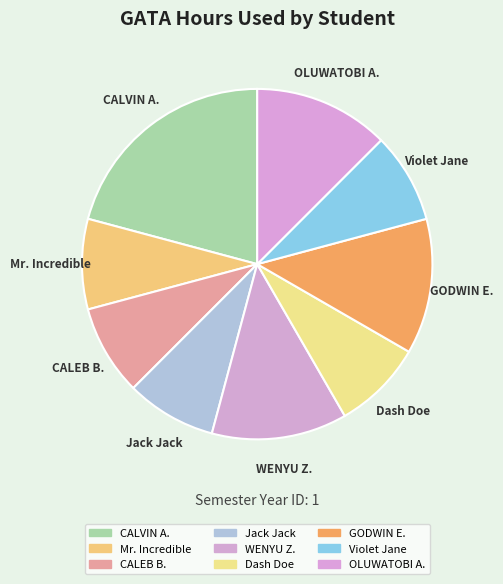

Which category has the biggest portion of the pie?

CALVIN A.